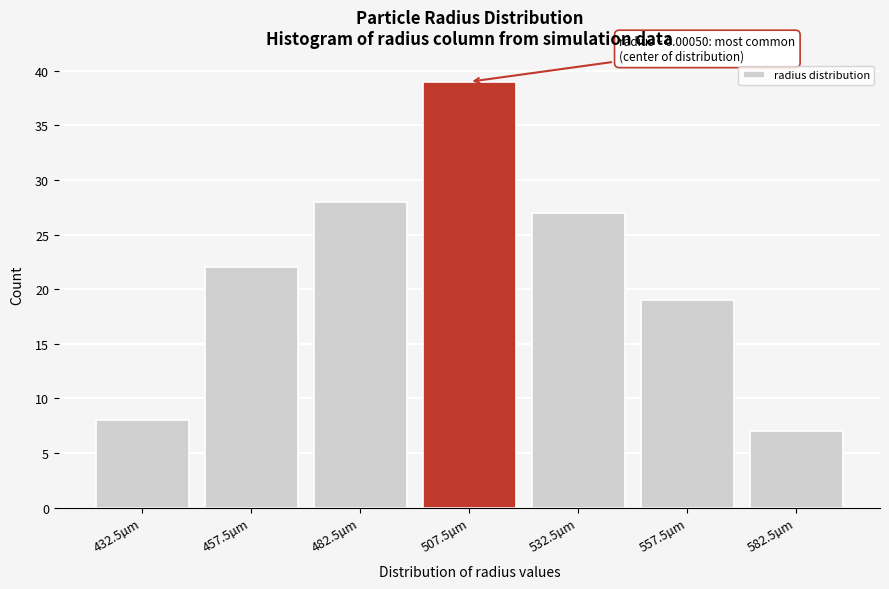

Reading right to left, what are all the values shown in this chart?

7	19	27	39	28	22	8